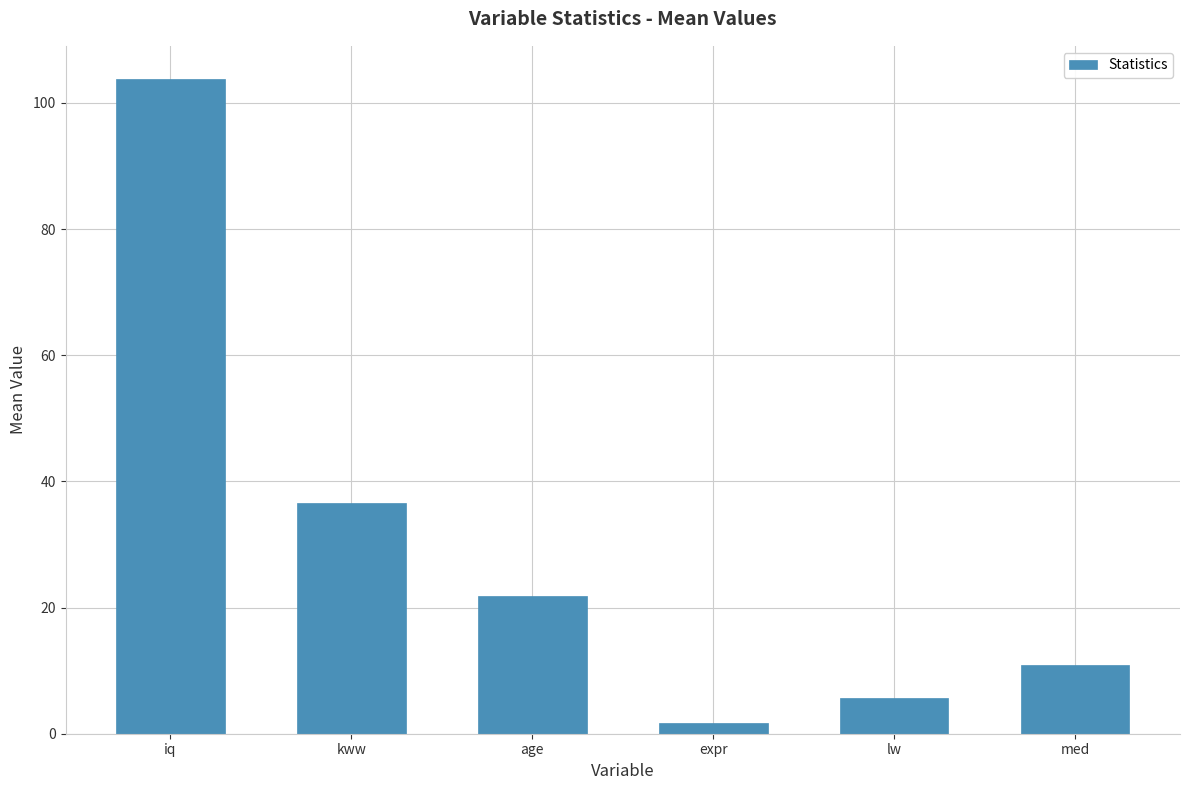

The chart shows a value of 21.8 at age. True or false?

True